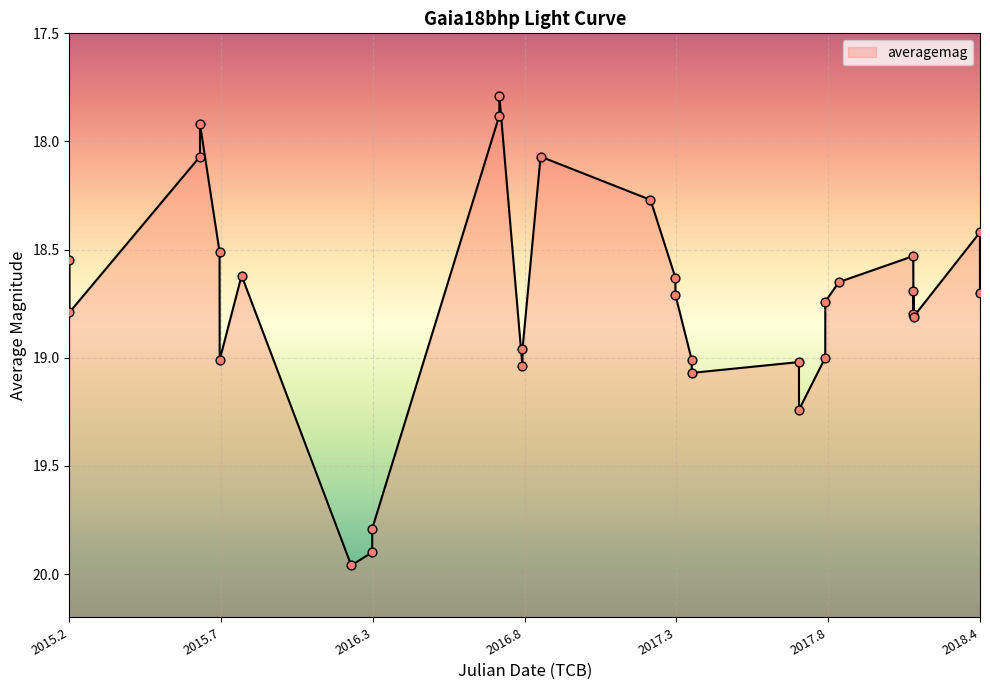

What is the change in value from 2016-04-07 to 2018-02-15?

-1.3